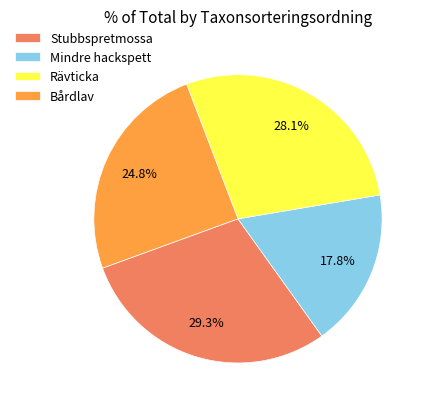

What portion of the pie excludes Stubbspretmossa?

70.7%